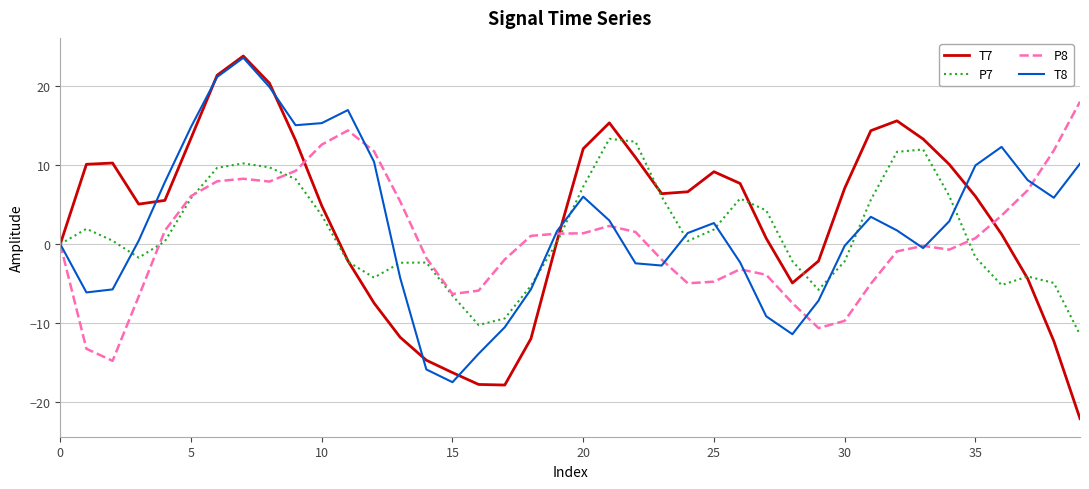

What is the smallest value displayed?

-22.1